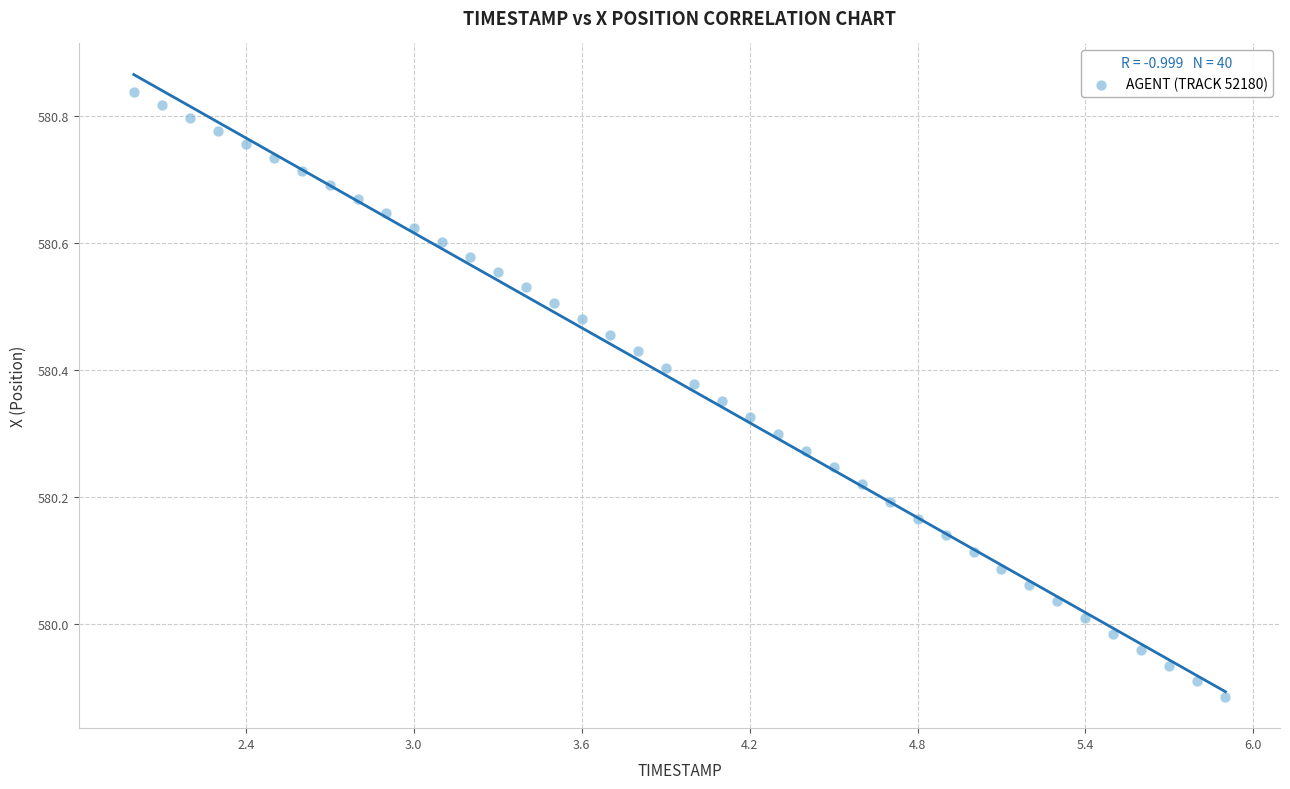

What is the range of X values (max minus min)?

3.9